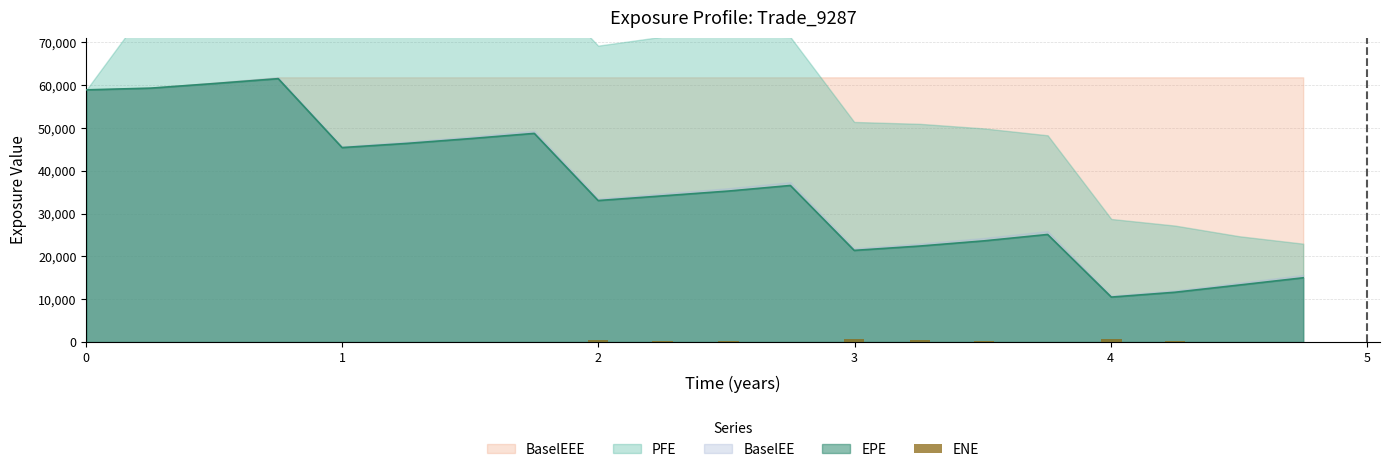

What is the minimum value for EPE?

10496.3